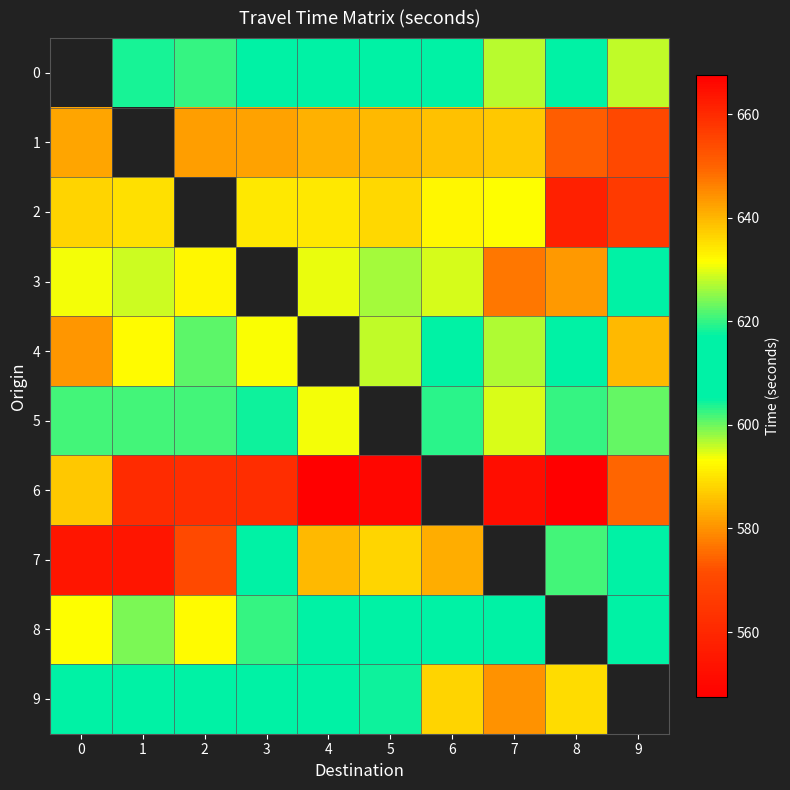

List the labels in order of 9 value, smallest first.

7, 6, 8, 5, 4, 0, 2, 1, 3, 9